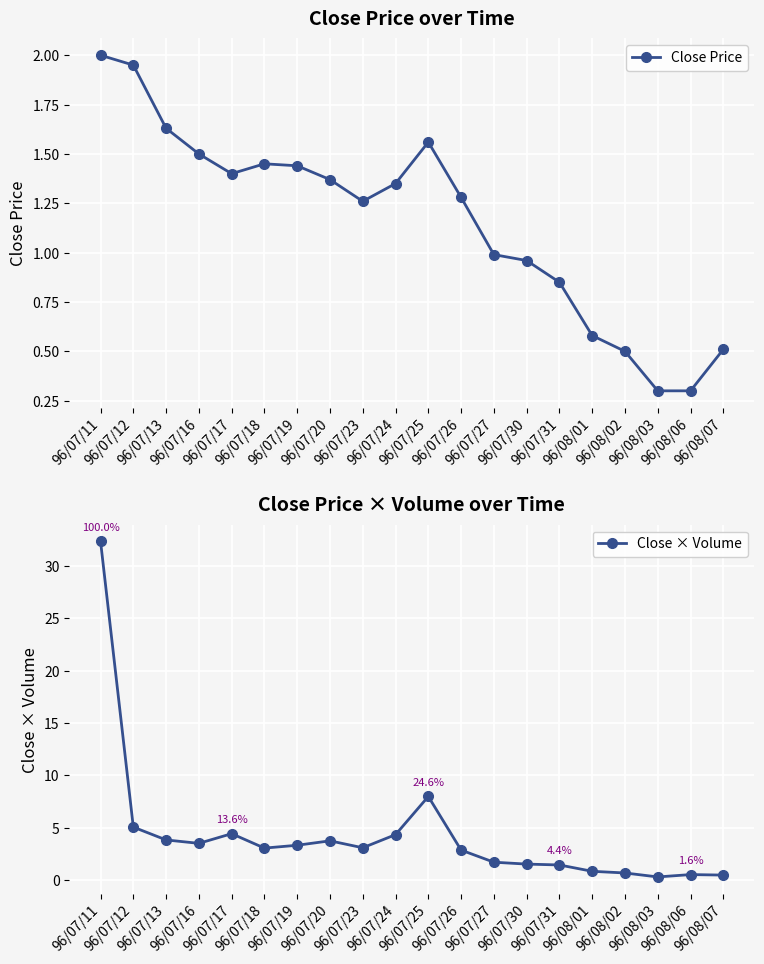

Reading left to right, list all the values displayed in this chart.

Close Price: 96/07/11=2.0	96/07/12=1.9	96/07/13=1.6	96/07/16=1.5	96/07/17=1.4	96/07/18=1.4	96/07/19=1.4	96/07/20=1.4	96/07/23=1.3	96/07/24=1.4	96/07/25=1.6	96/07/26=1.3	96/07/27=1.0	96/07/30=1.0	96/07/31=0.8	96/08/01=0.6	96/08/02=0.5	96/08/03=0.3	96/08/06=0.3	96/08/07=0.5
Close × Volume: 96/07/11=32.4	96/07/12=5.0	96/07/13=3.8	96/07/16=3.5	96/07/17=4.4	96/07/18=3.0	96/07/19=3.3	96/07/20=3.7	96/07/23=3.1	96/07/24=4.3	96/07/25=8.0	96/07/26=2.9	96/07/27=1.7	96/07/30=1.5	96/07/31=1.4	96/08/01=0.8	96/08/02=0.7	96/08/03=0.3	96/08/06=0.5	96/08/07=0.5